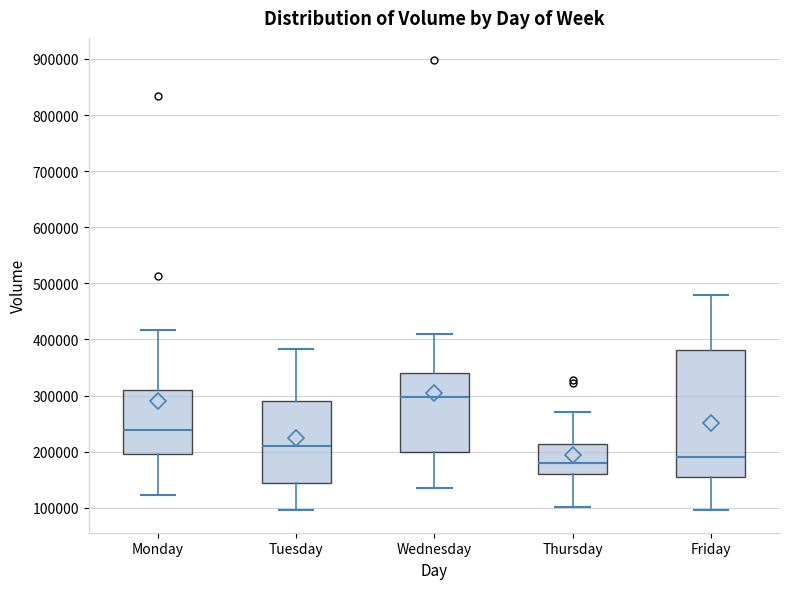

Which box has the highest median line?

Wednesday